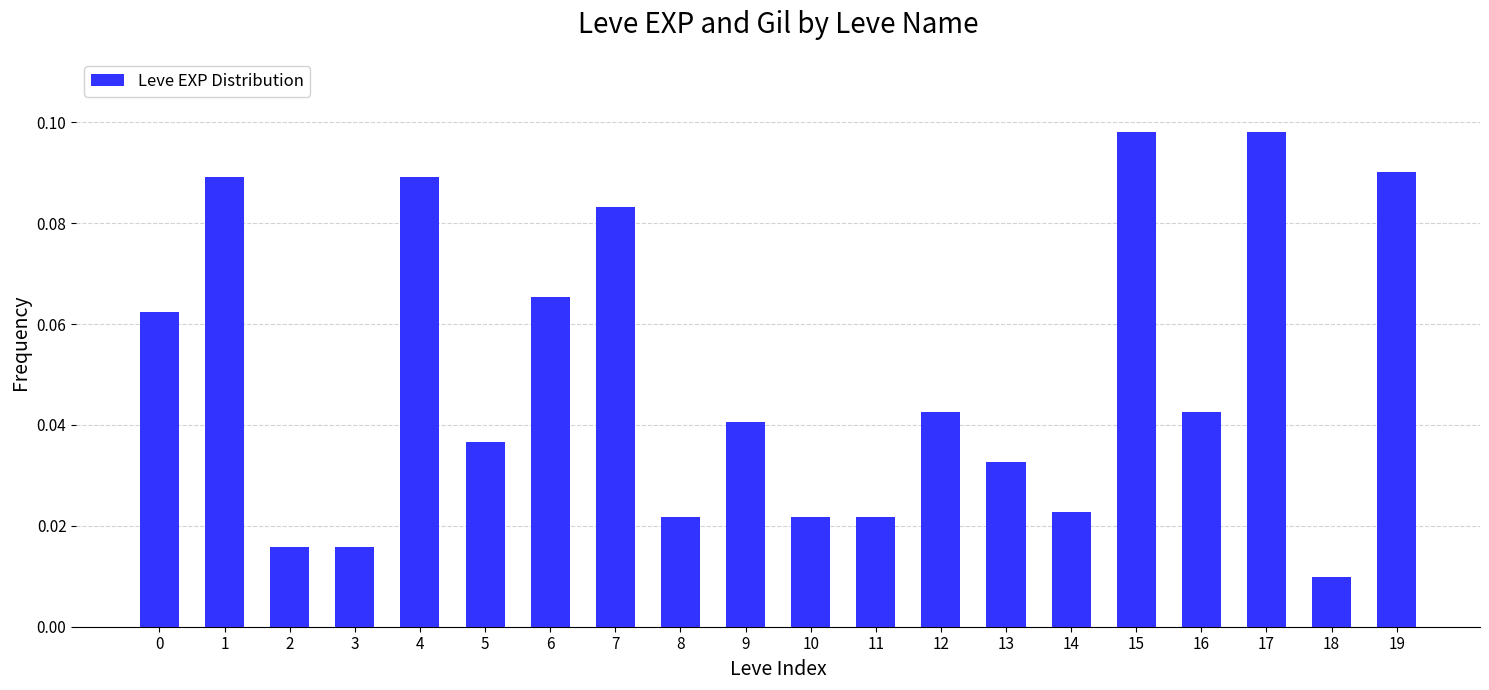

Which has a higher value, 14 or 6?

6